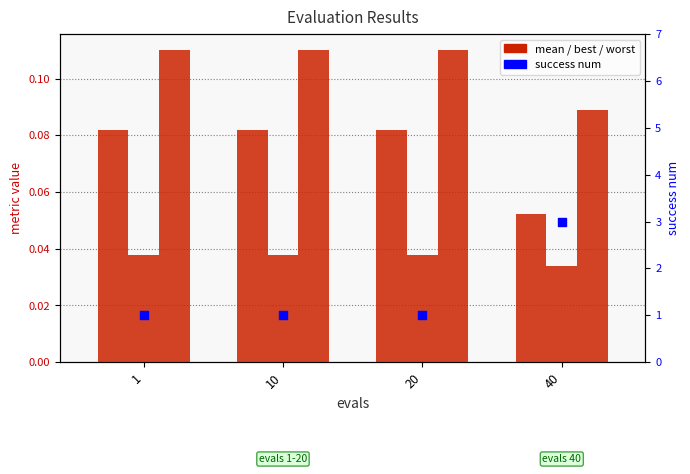

Which series reaches the maximum Y coordinate?

success num